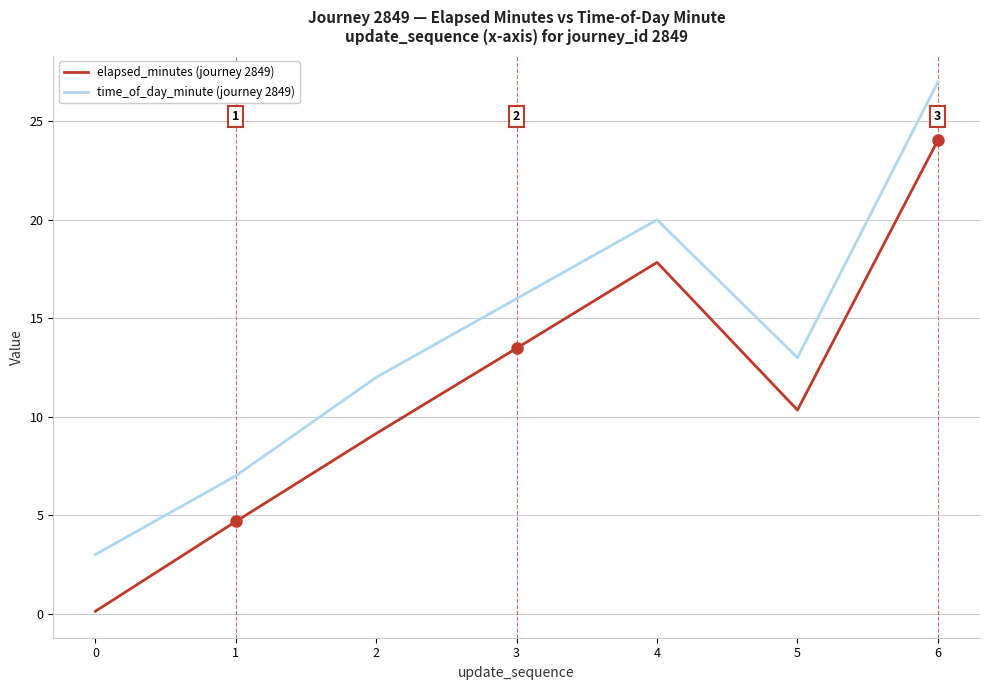

The time_of_day_minute (journey 2849) series shows 30.6 at 4. True or false?

False